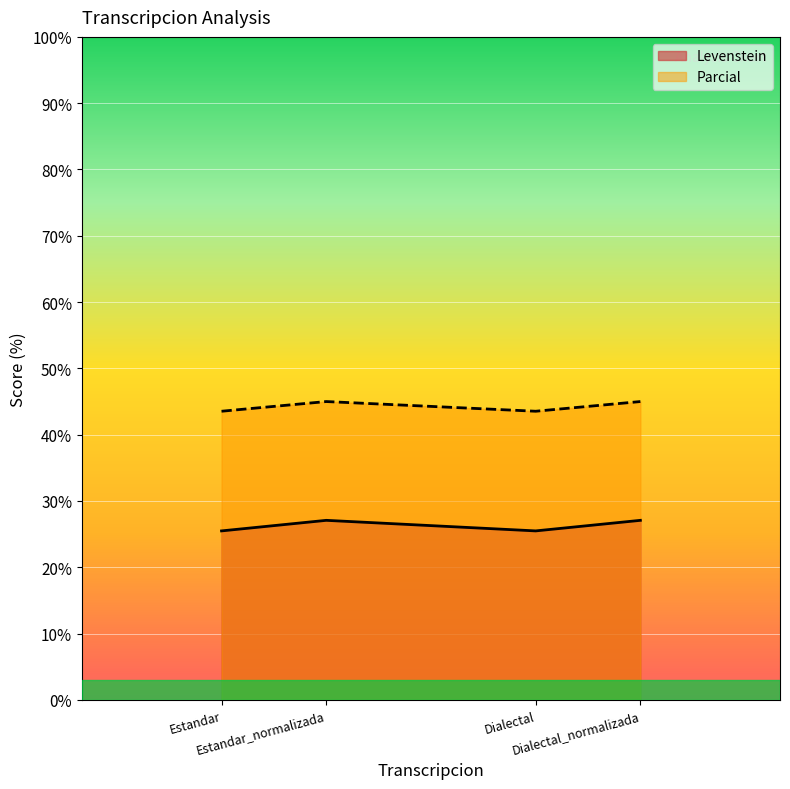

How many lines are shown in the chart?

2